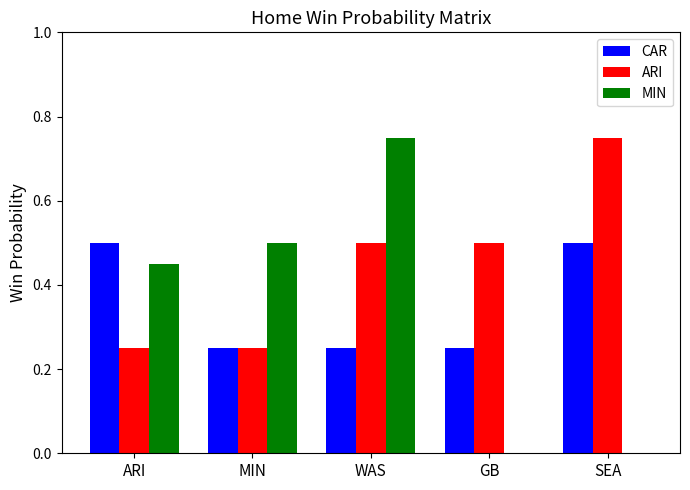

Which series has the largest range (max minus min)?

MIN